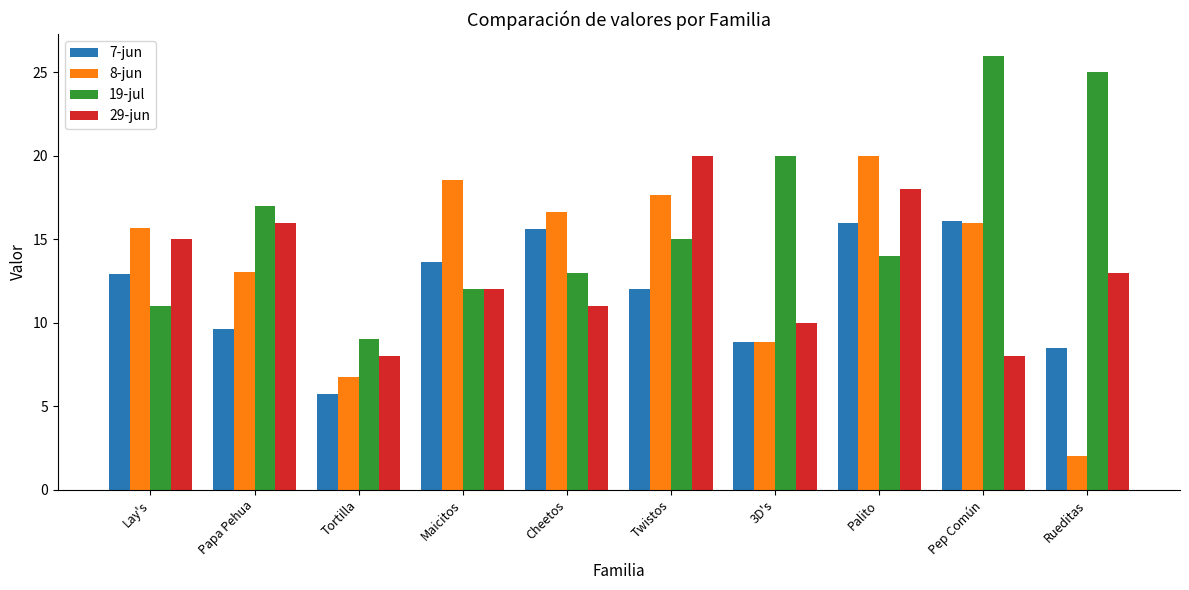

Does the chart contain any negative values?

No